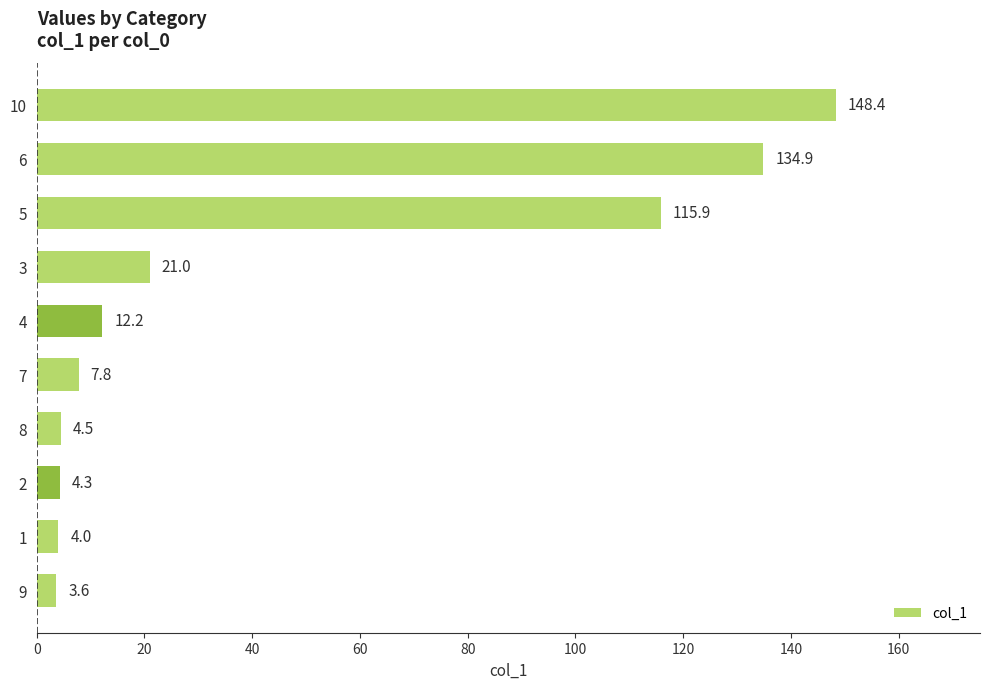

What is the maximum value shown in the chart?

148.4